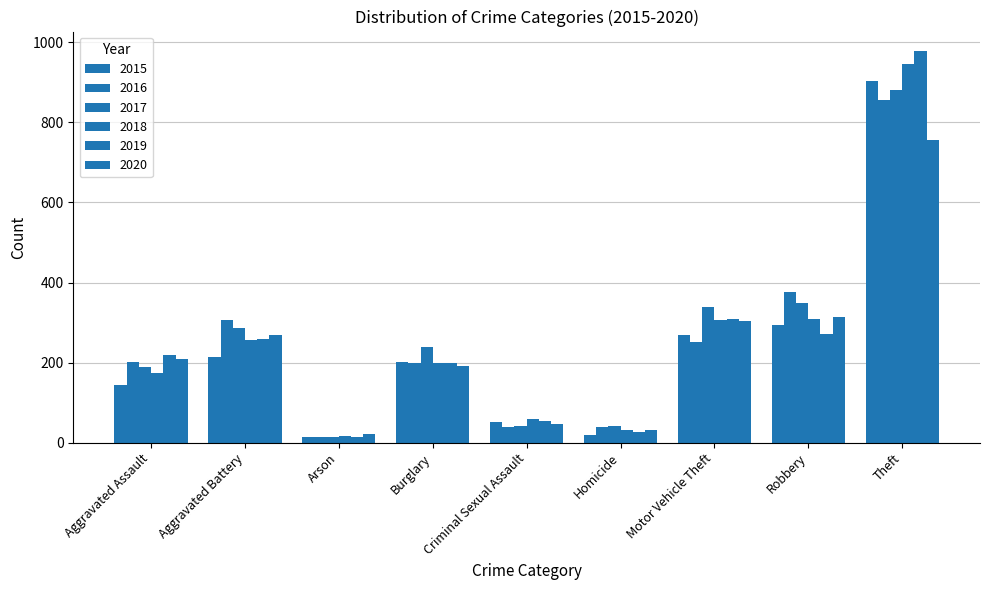

The 2017 series shows 240 at Burglary. True or false?

True